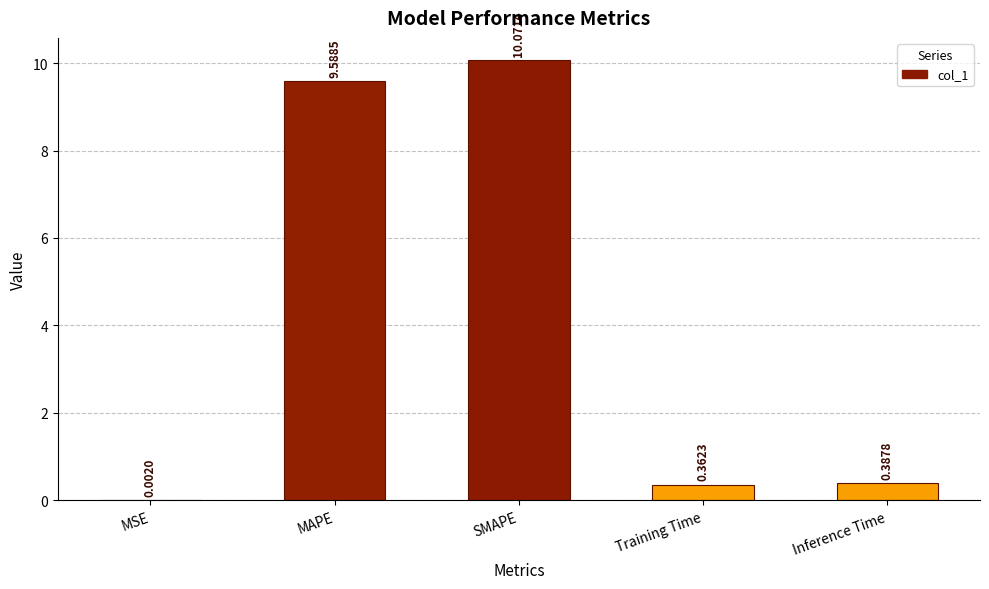

Which category has the highest value across all series?

SMAPE